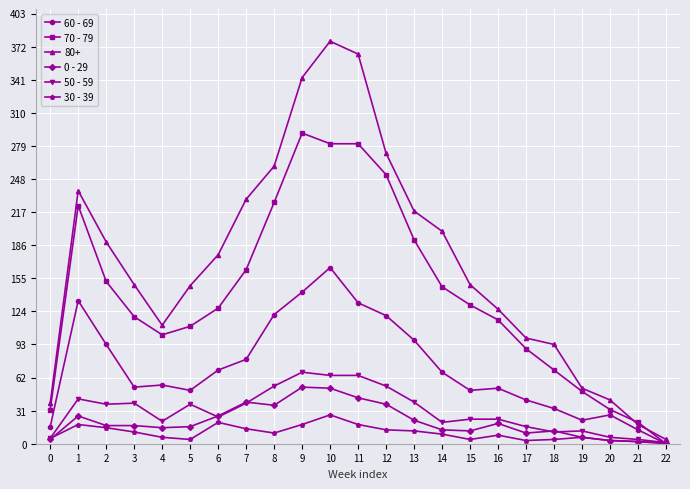

At which category is the sum across all series the highest?

10